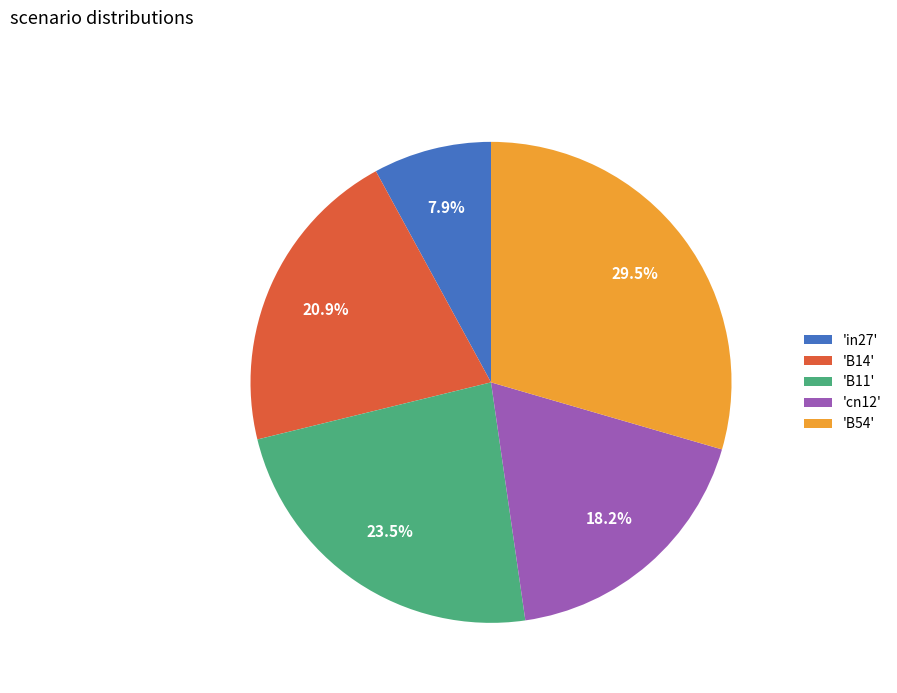

What is the smallest slice in the pie chart?

'in27'